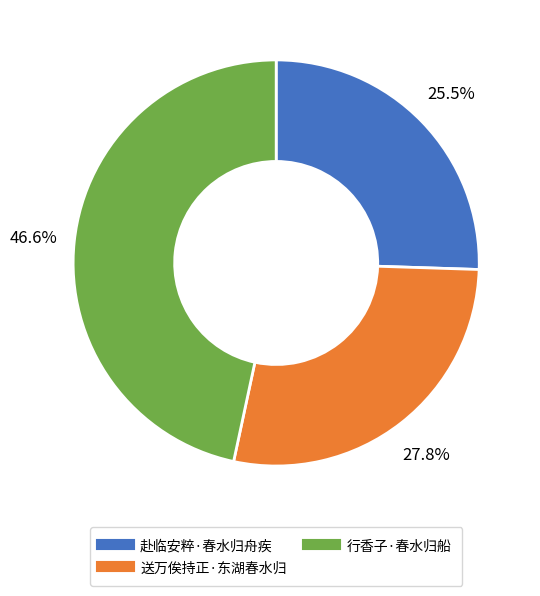

What is the ratio of the value at 行香子·春水归船 to the value at 赴临安粹·春水归舟疾?

1.8